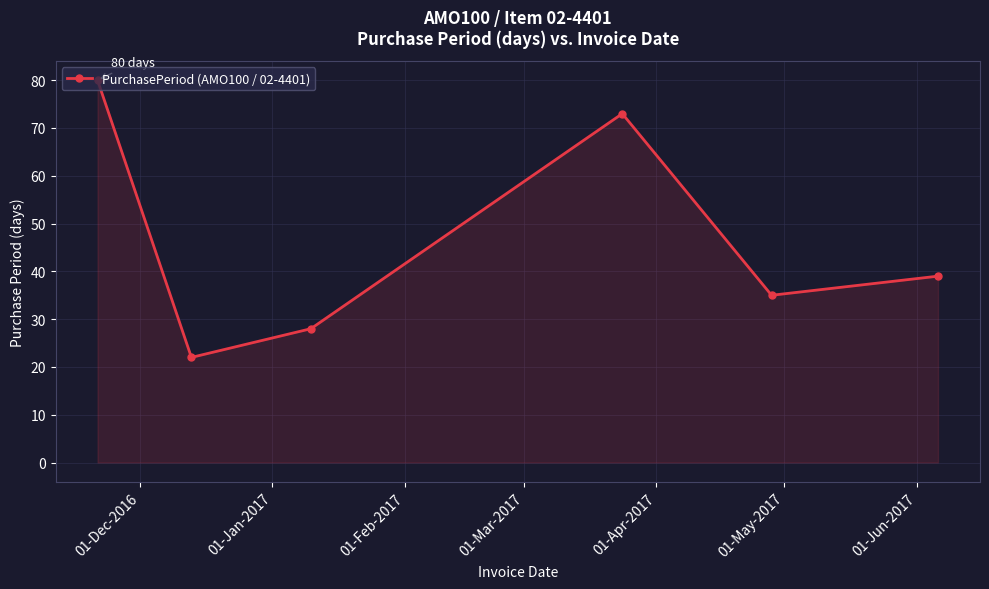

True or false: there are more than 1 points higher than both neighbors.

False